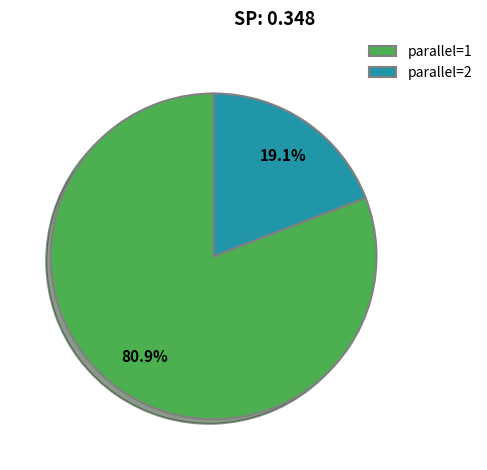

Is the sum of parallel=2 and parallel=1 greater than half?

Yes